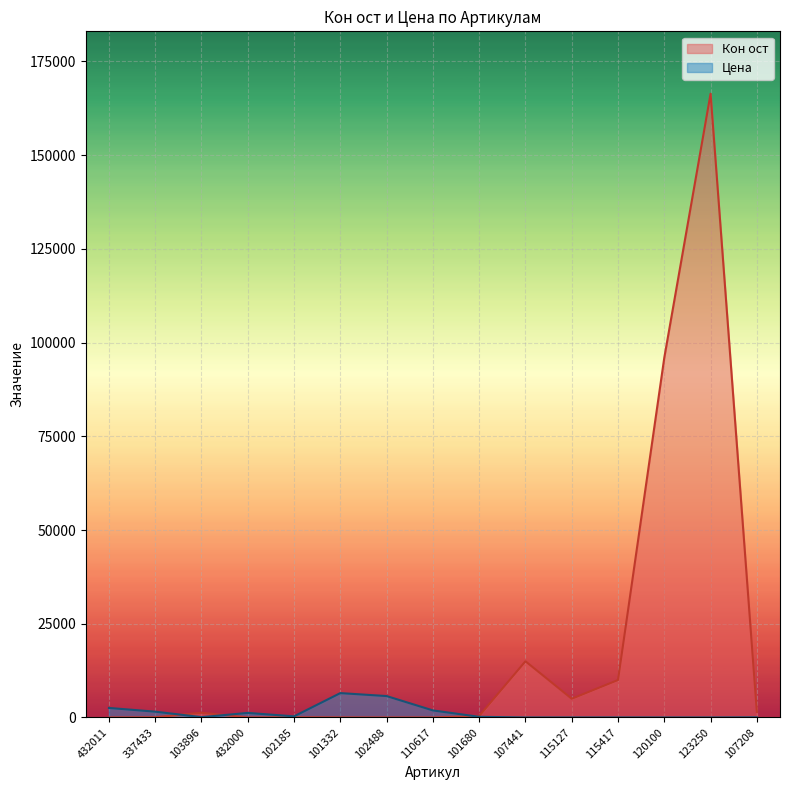

How many lines are shown in the chart?

2